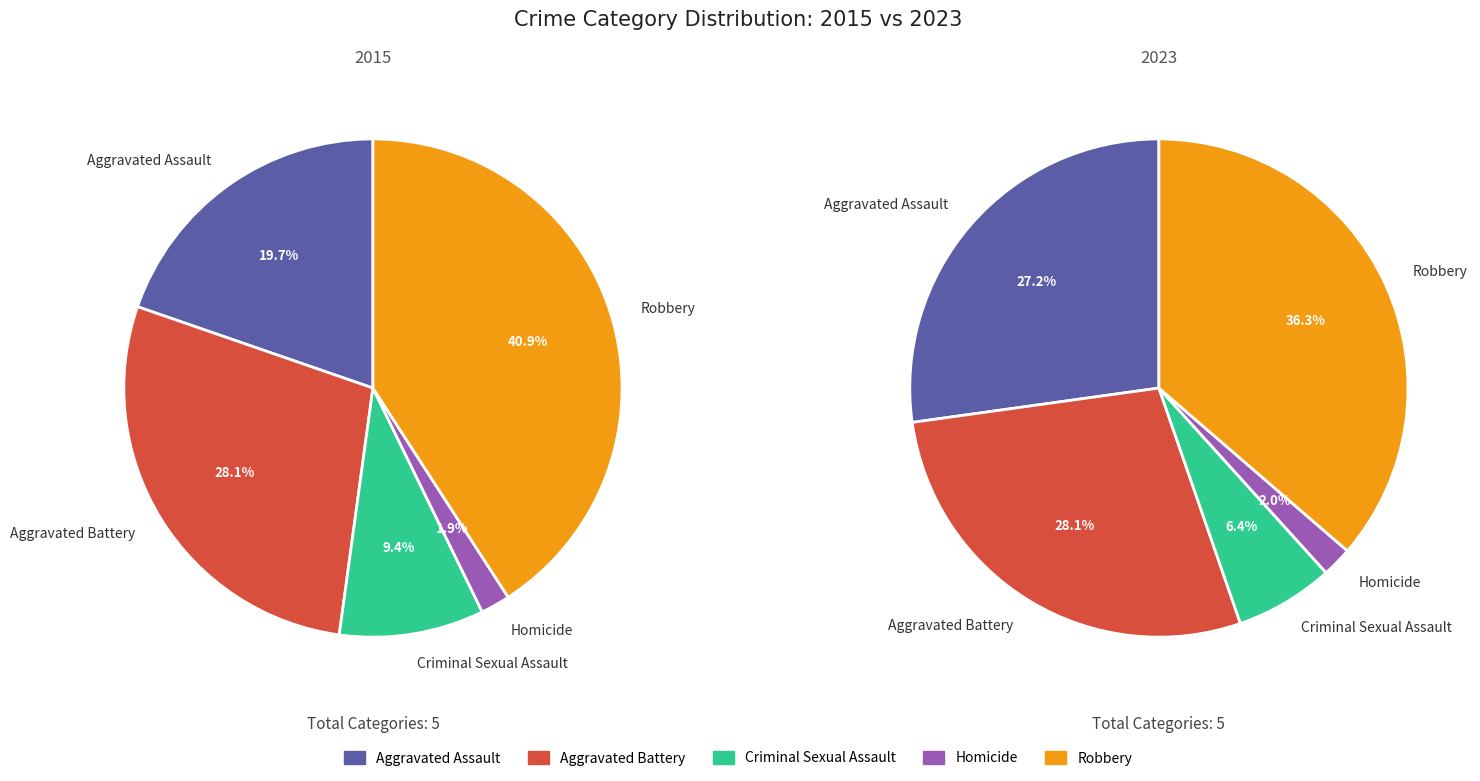

The Homicide slice represents 1% of the pie. True or false?

False